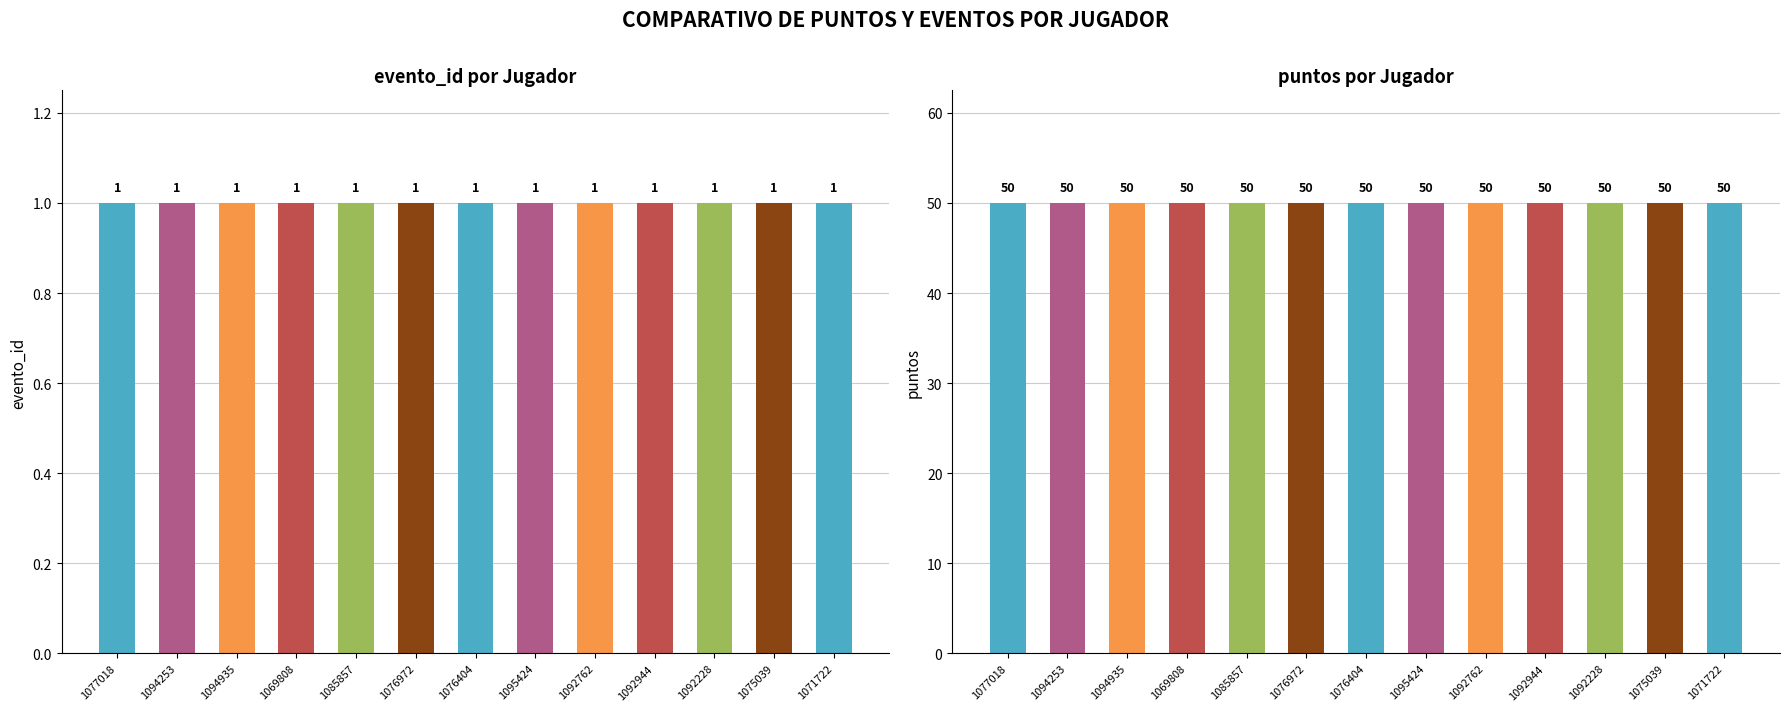

How many groups of bars are there?

13